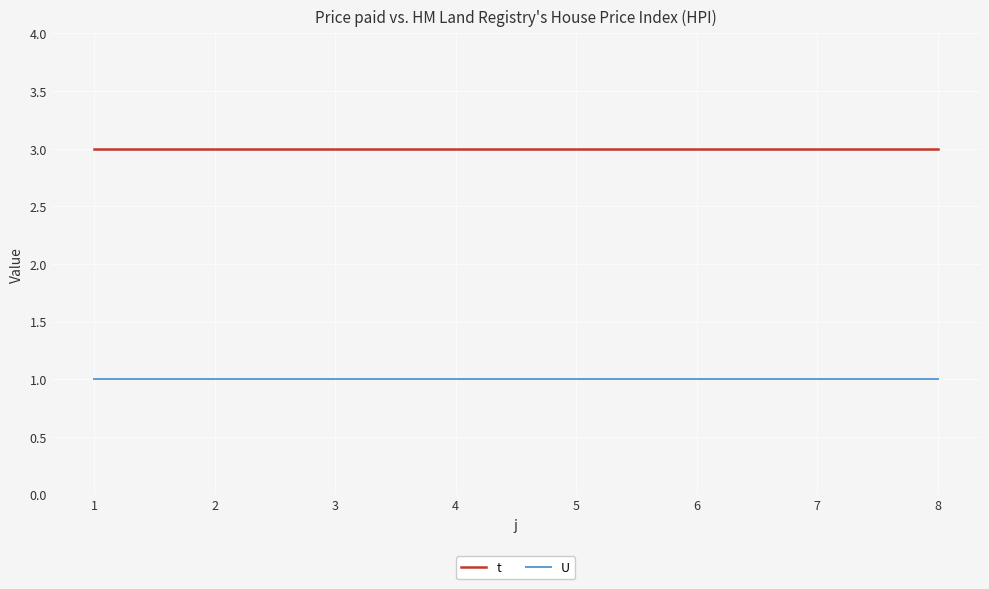

True or false: t and U cross at least once.

False